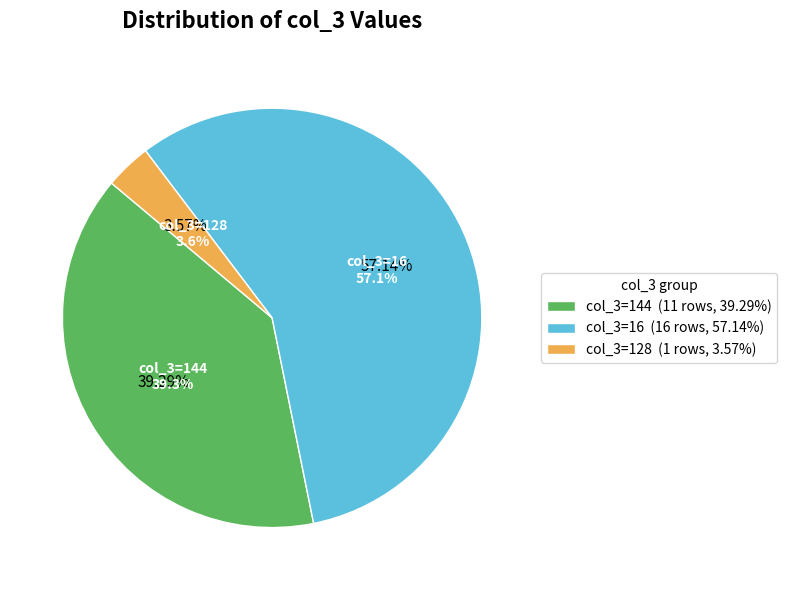

True or false: 16 accounts for 20% of the total.

False